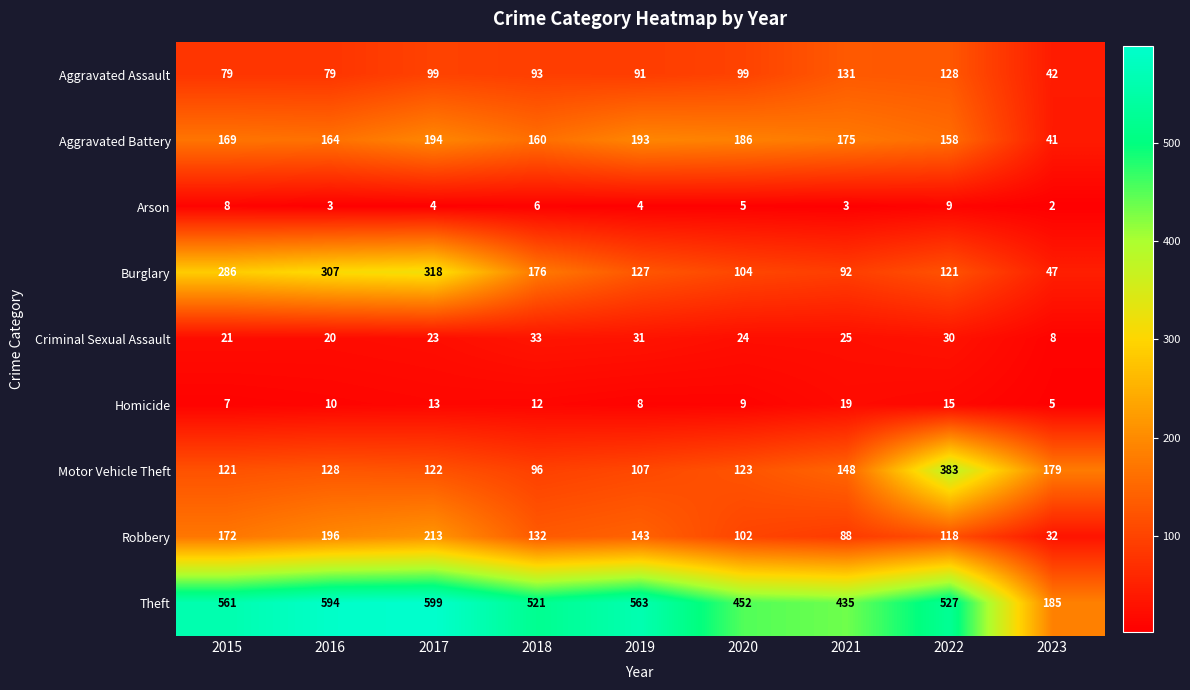

What is the sum of all Aggravated Battery values?

1440